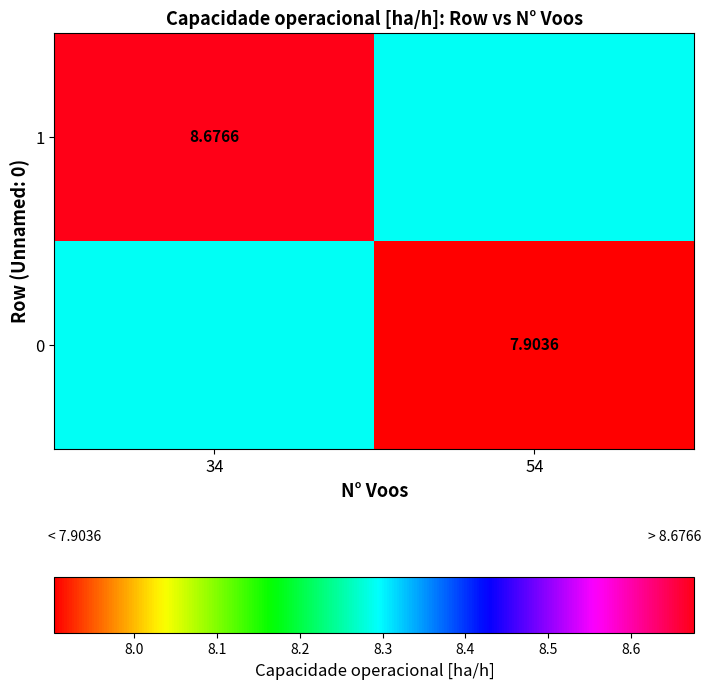

What is the difference between the highest and lowest values at 34?

0.4